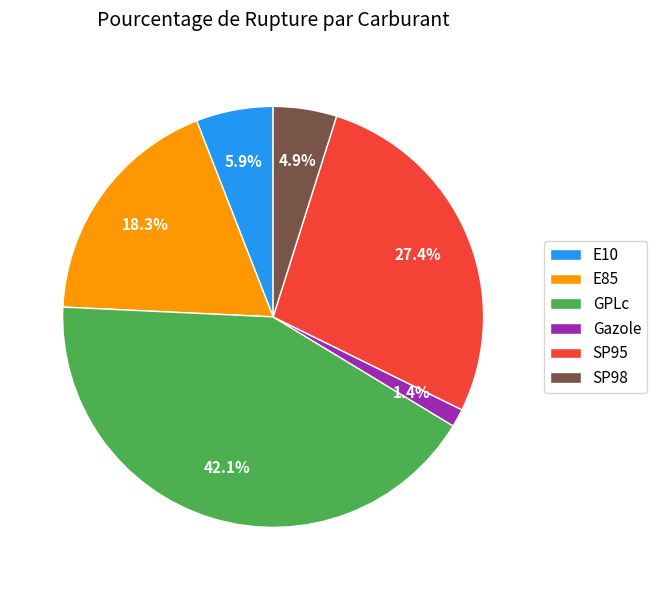

Count the number of slices in the pie.

6